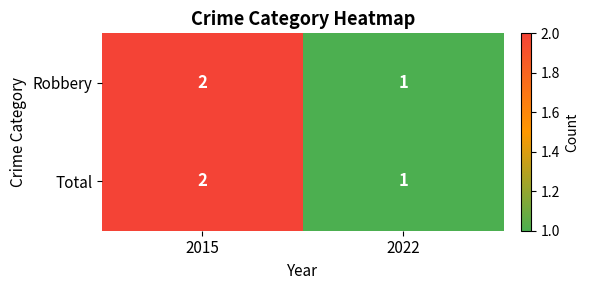

What is the sum of the Robbery values at 2015 and 2022?

3